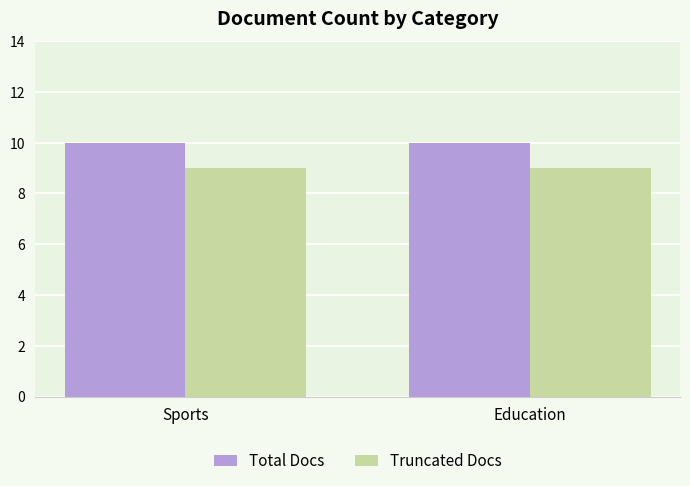

What is the greatest value displayed?

10